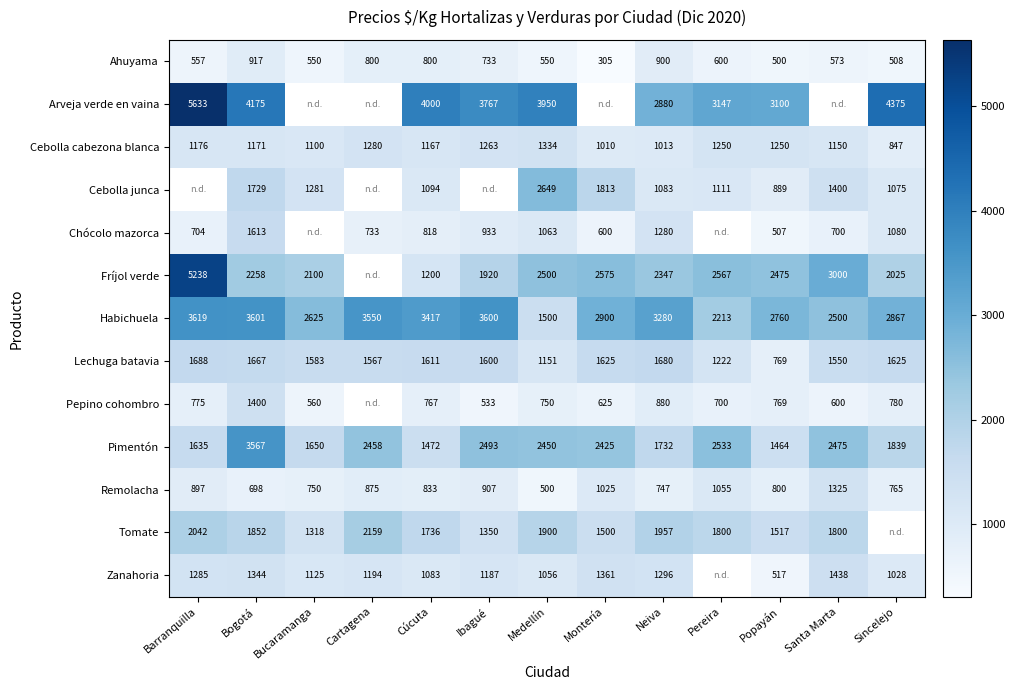

Is the value of Cebolla junca at Cúcuta greater than the value of Fríjol verde at Barranquilla?

No